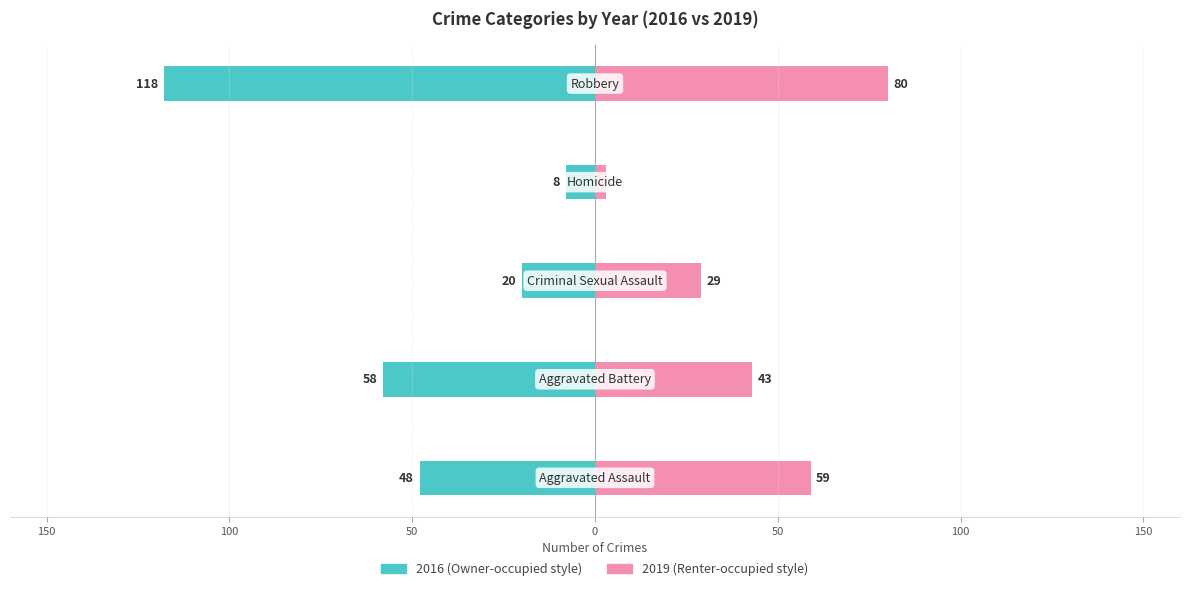

What position from the right is Aggravated Battery?

4